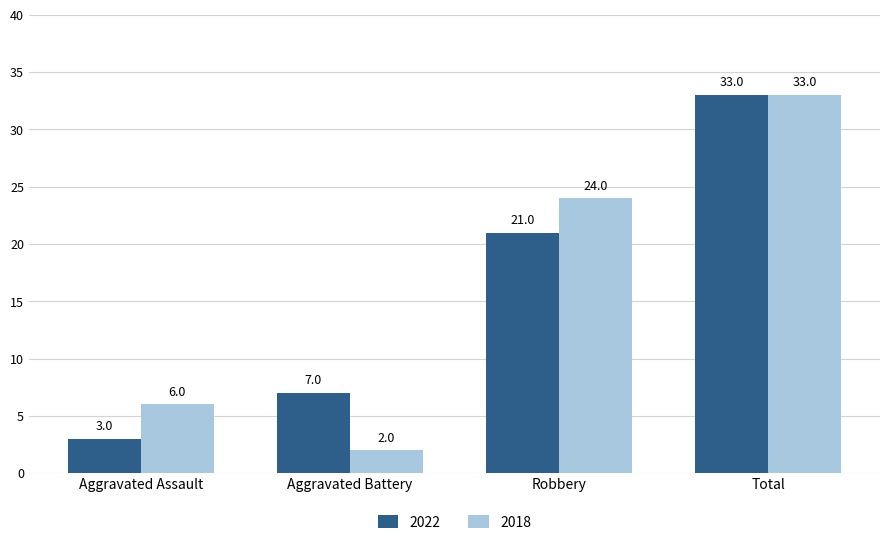

Reading left to right, list all the values displayed in this chart.

2022: 3	7	21	33
2018: 6	2	24	33